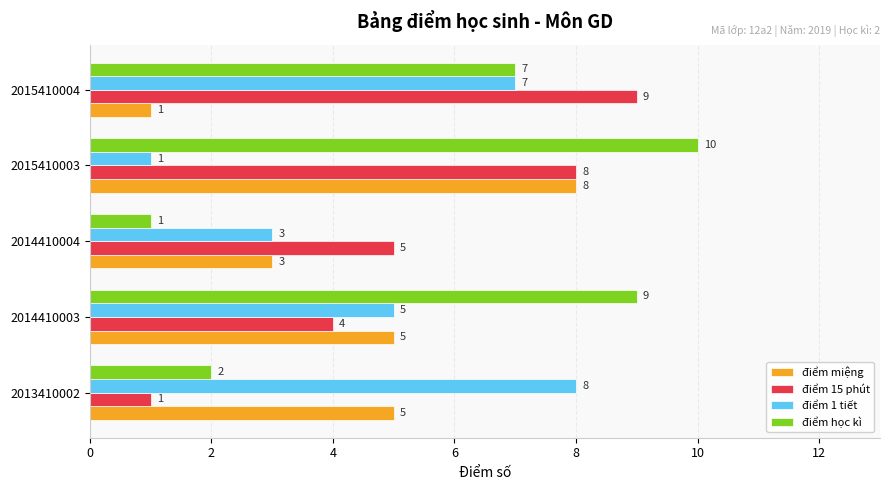

What is the average value of the điểm 15 phút series?

5